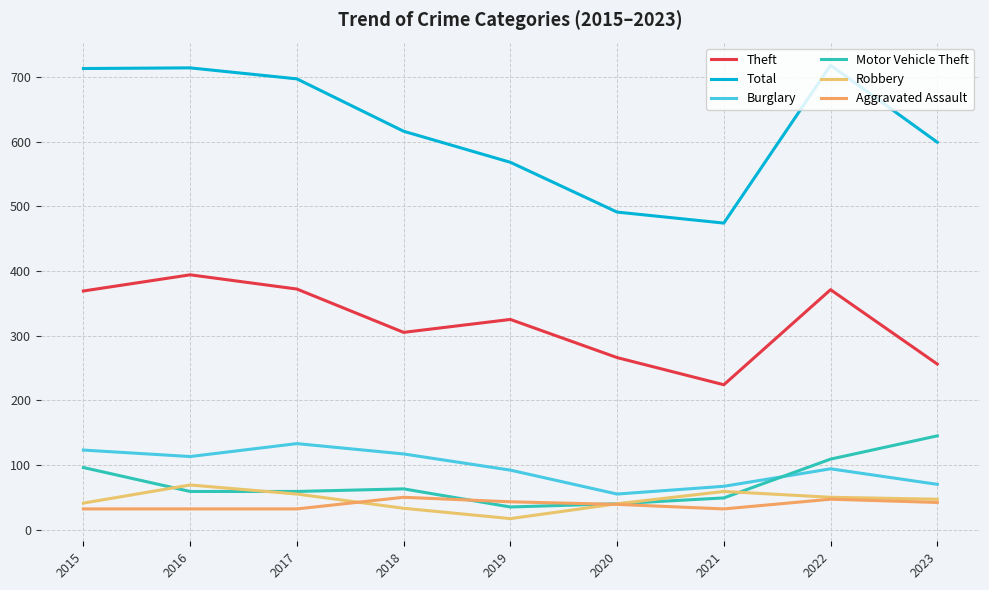

True or false: Motor Vehicle Theft has a value of 109 at 2022.

True